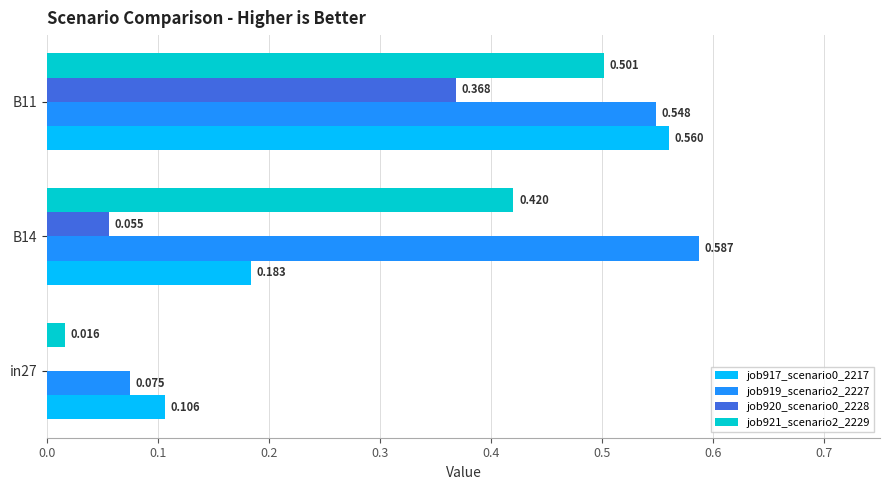

Is the value of job917_scenario0_2217 at in27 greater than the value of job921_scenario2_2229 at B14?

No